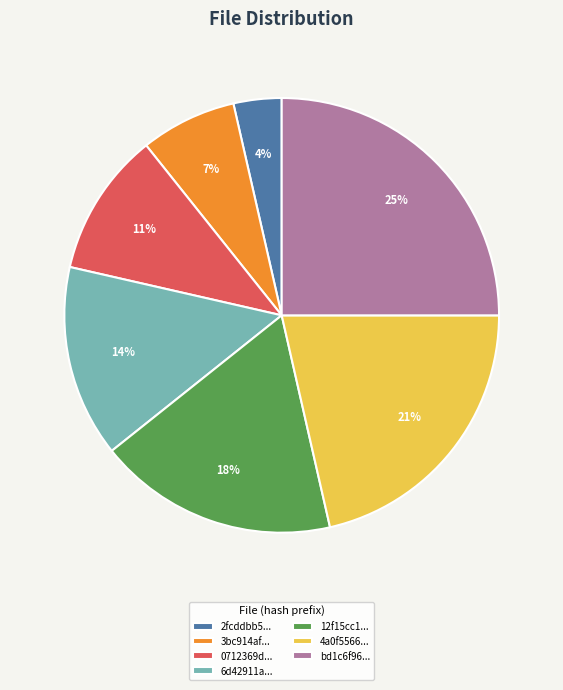

To the nearest percent, what portion does 3bc914af... represent?

7%